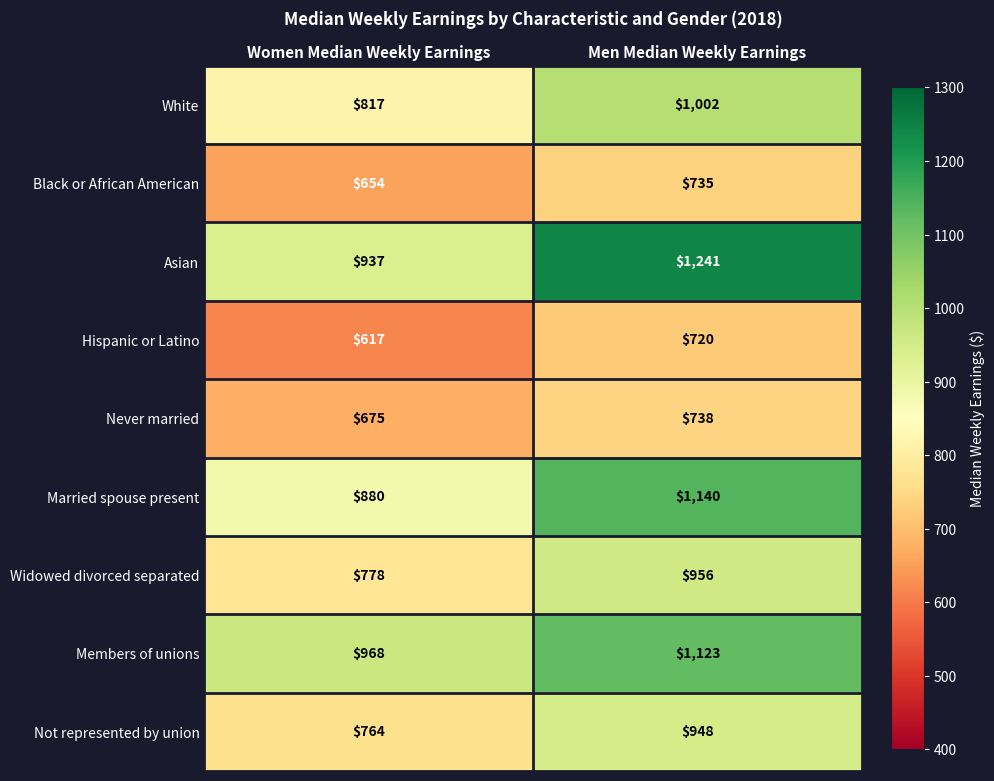

What is the sum of all Married spouse present values?

2020